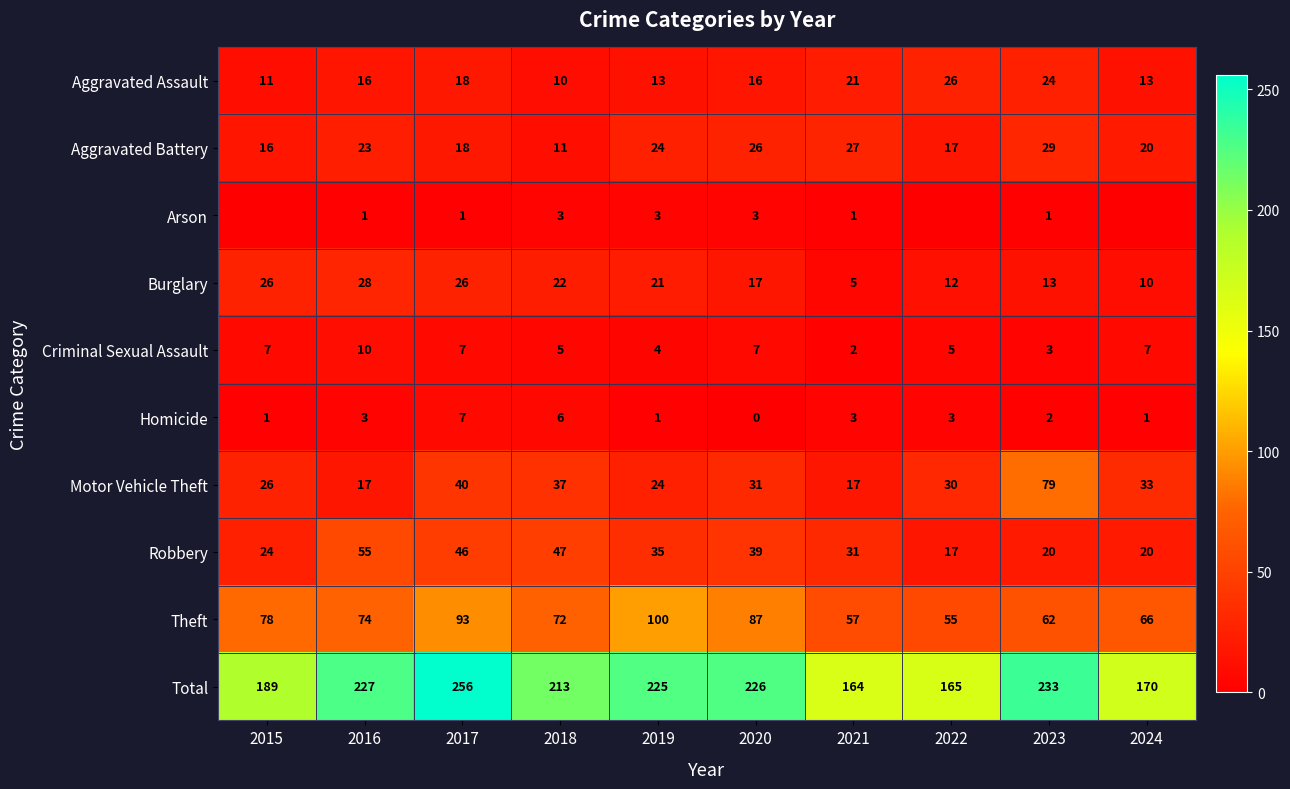

Which series changed the most between 2016 and 2017?

Total